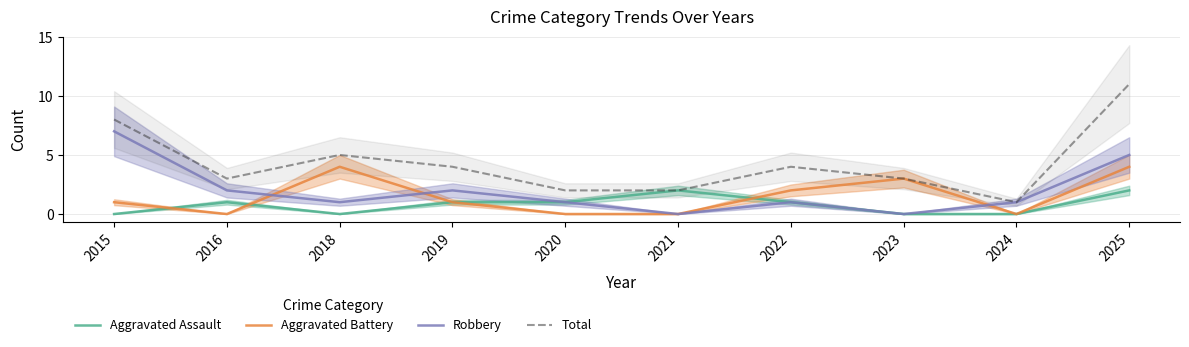

What is the sum of all Aggravated Battery values?

15